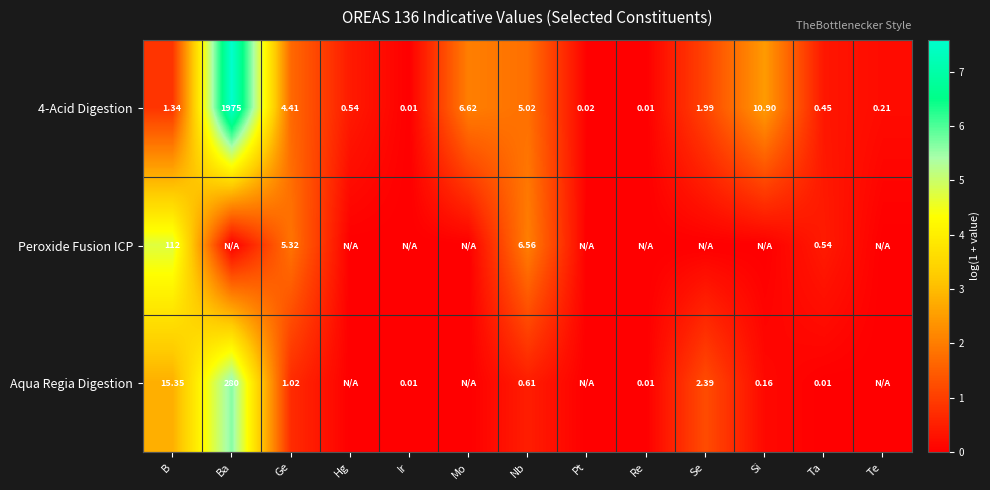

What is the average value of the 4-Acid Digestion series?

1.4